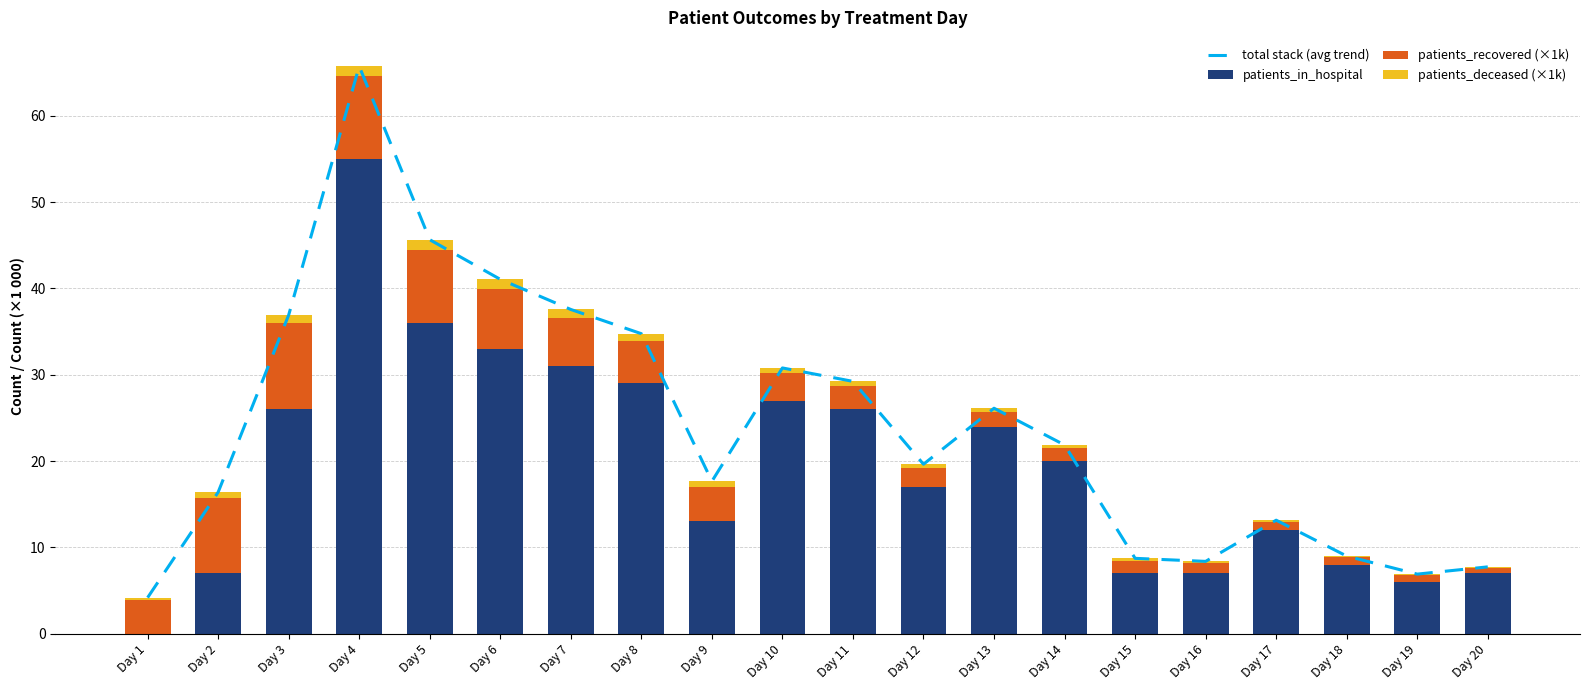

Is it true that patients_deceased (×1k) equals 0.6 at Day 13?

False